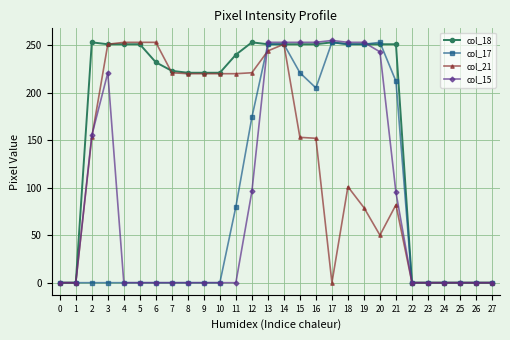

What is the total value across all series at 20?

797